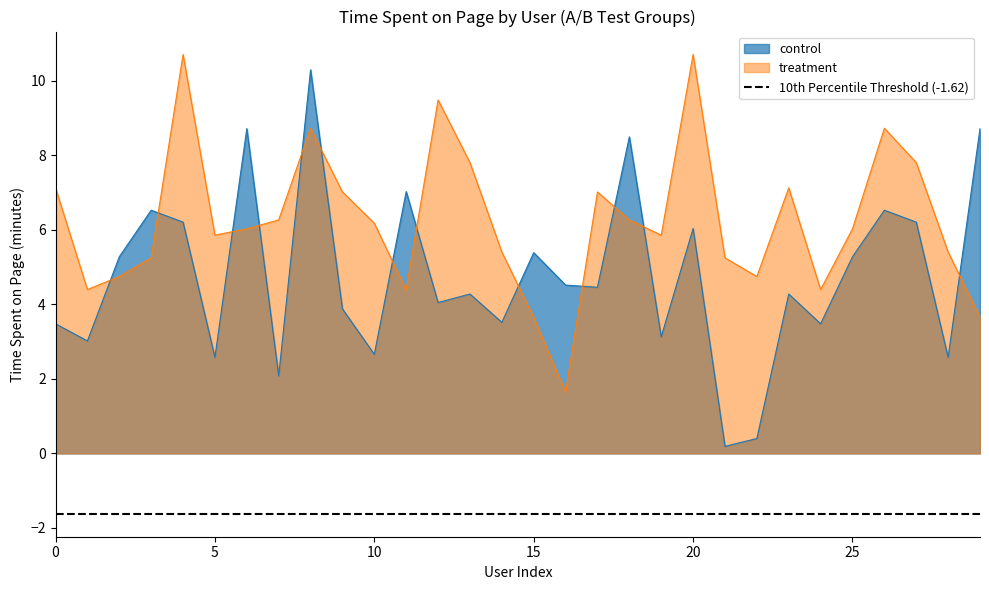

What is the maximum value for treatment?

10.7